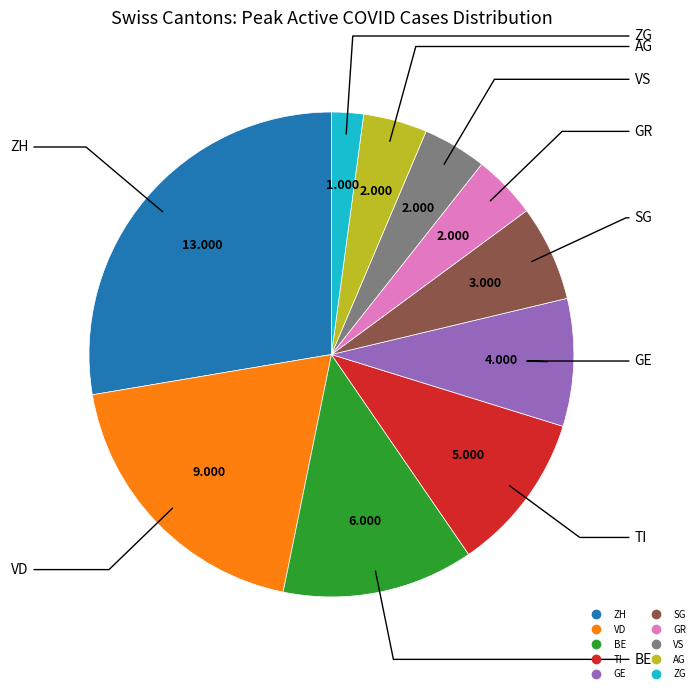

Does TI represent more than half of the total?

No